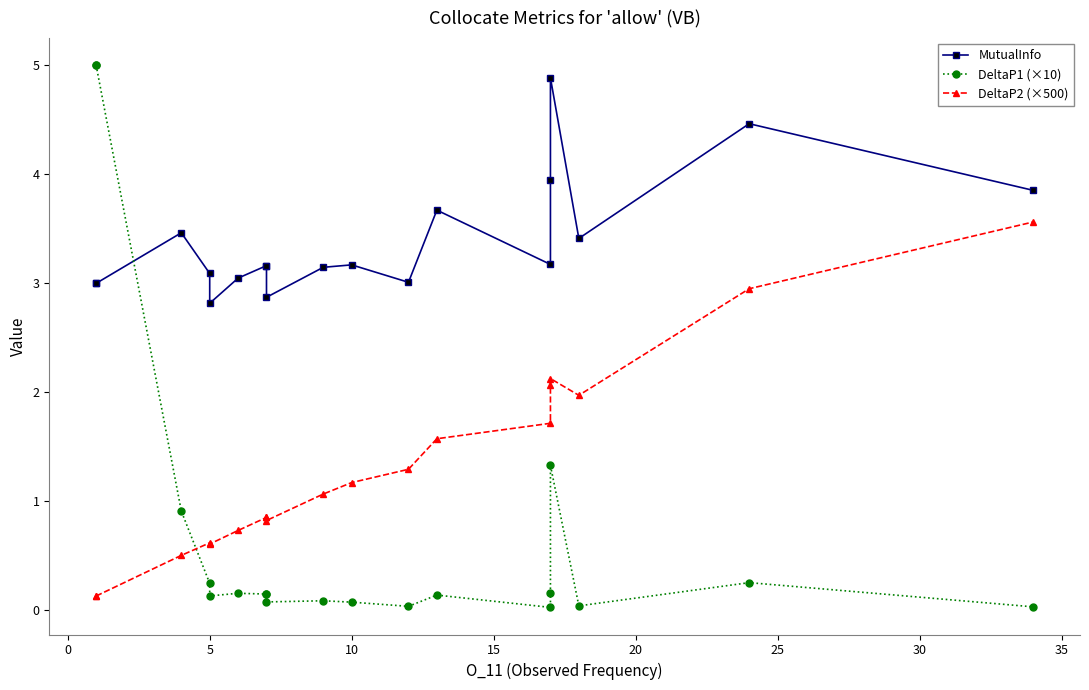

What is the total value across all series at 25?

4.1